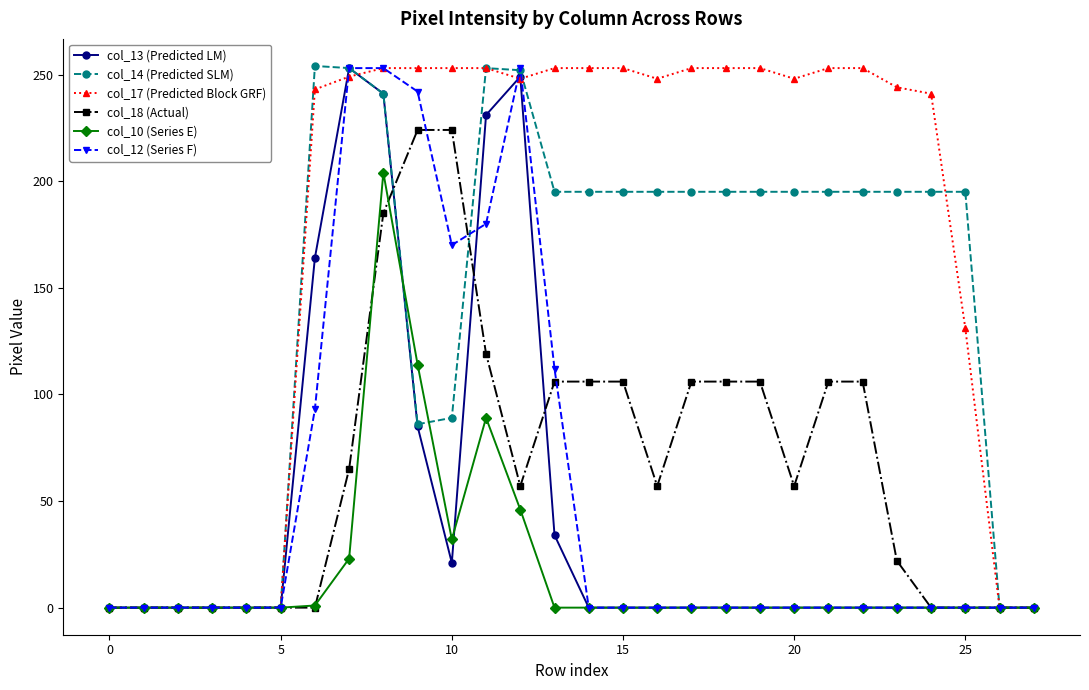

Which series has the largest total across all categories?

col_17 (Predicted Block GRF)